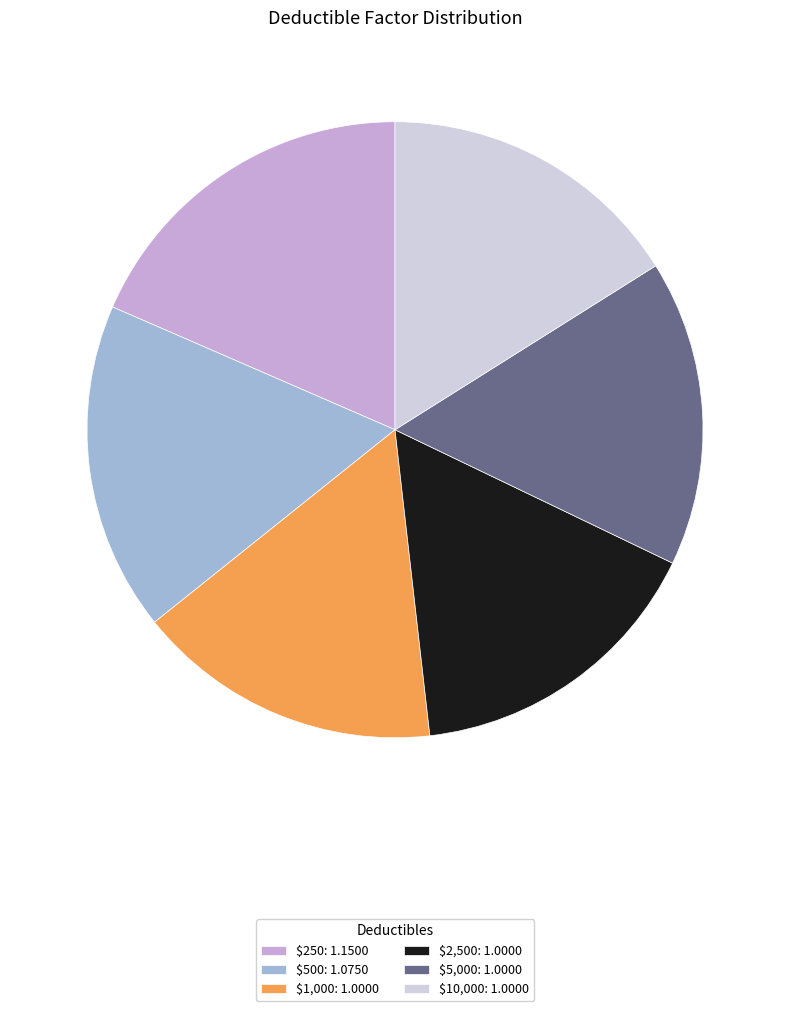

Is it true that $1,000: 1.0000 is 16% of the pie?

True